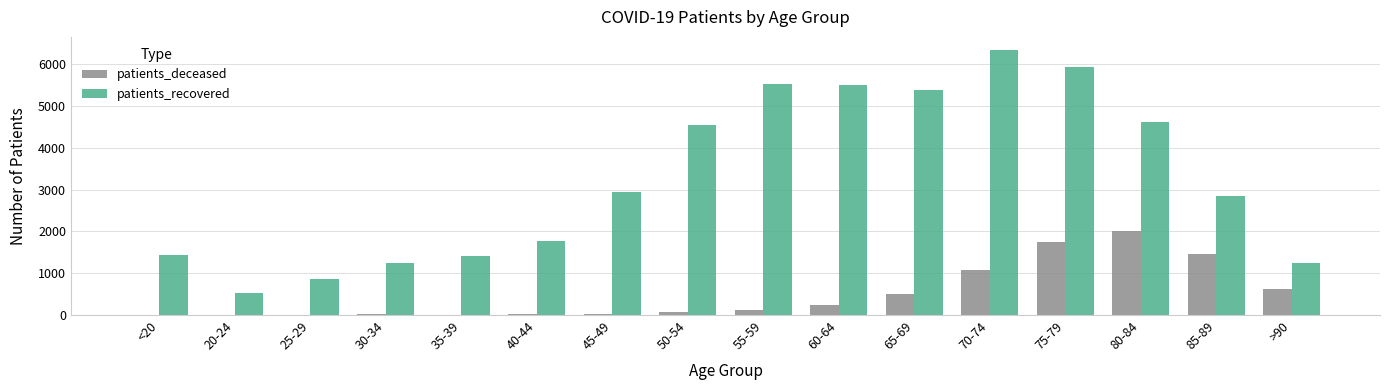

Which series changed the most between 35-39 and 65-69?

patients_recovered